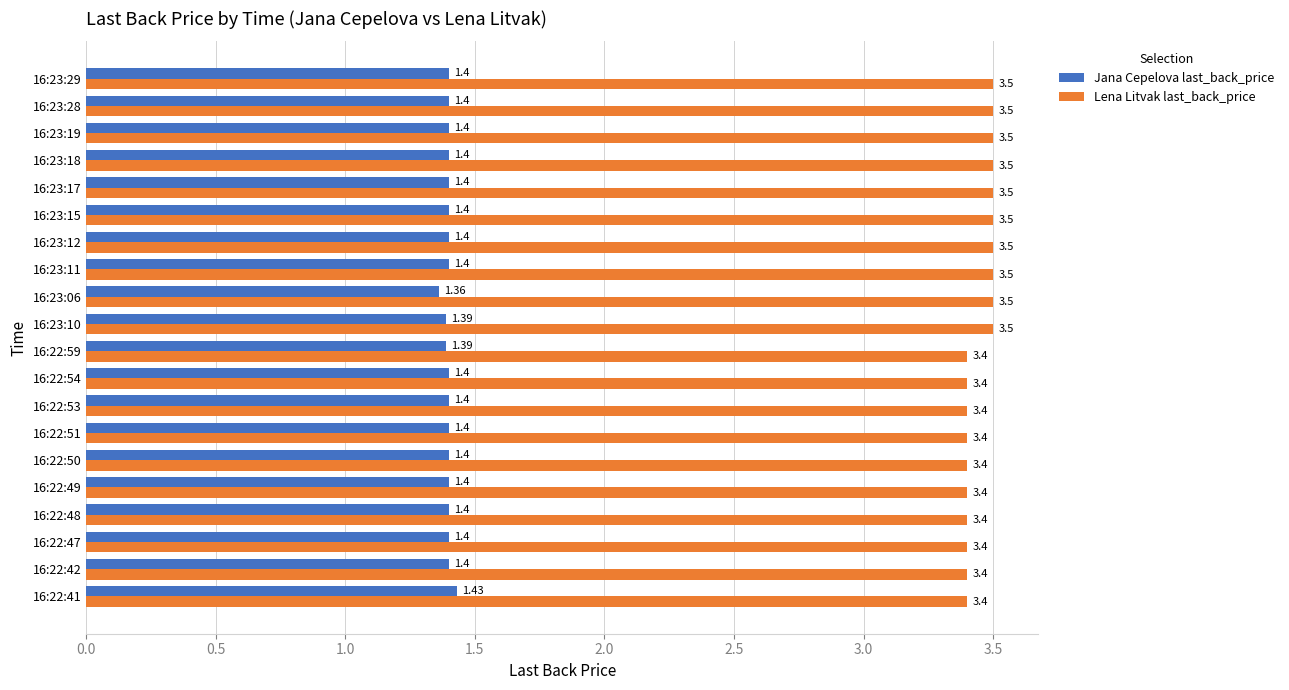

What is the sum of the Jana Cepelova last_back_price values at 16:23:28 and 16:22:41?

2.8